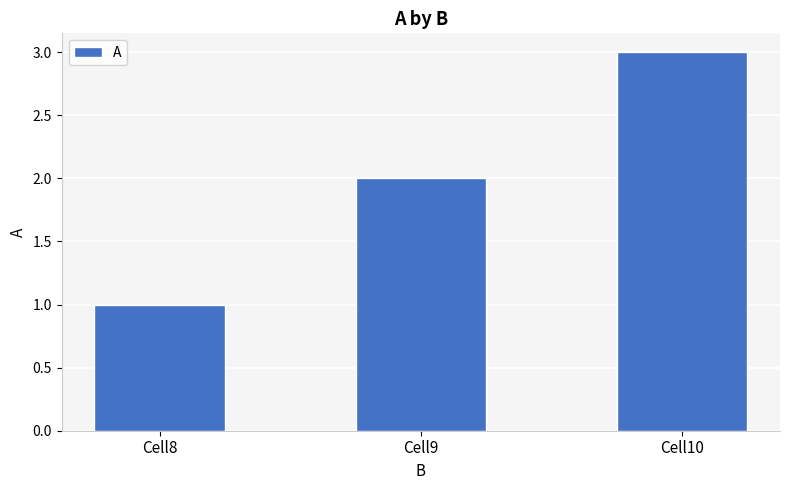

Rank the categories by value from lowest to highest.

Cell8, Cell9, Cell10